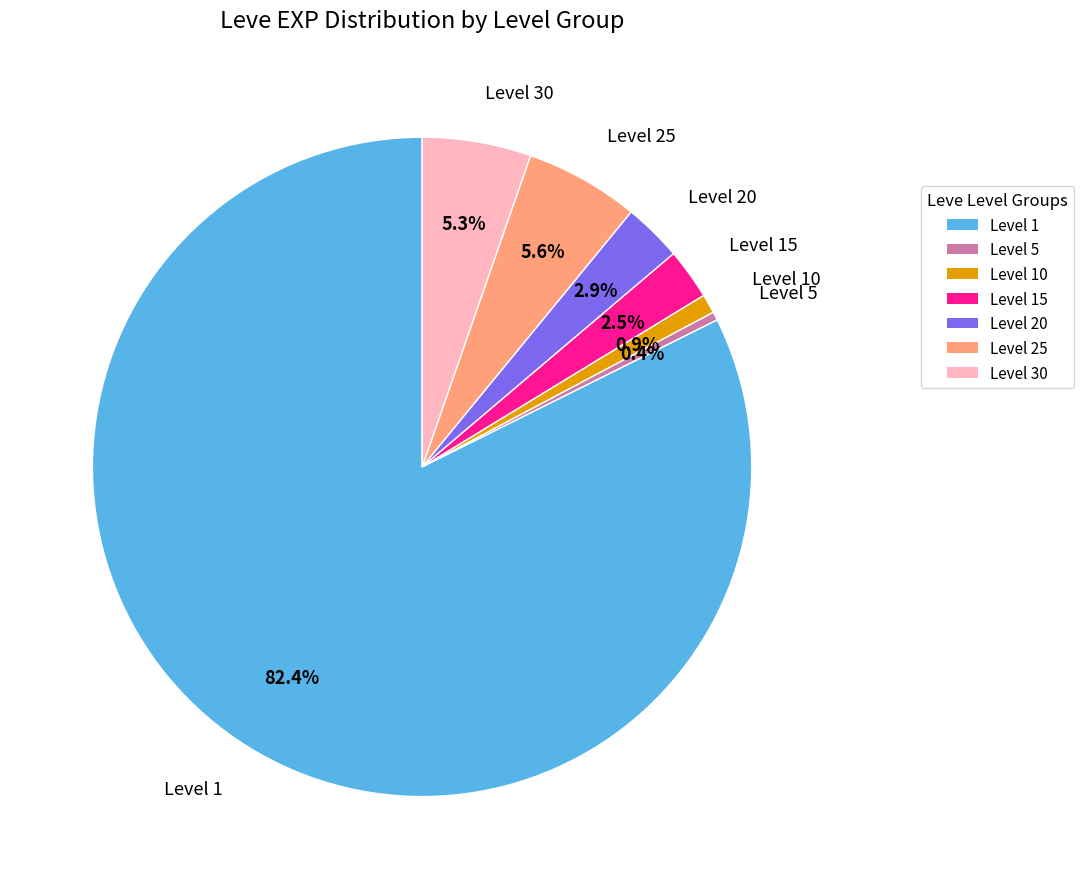

How many slices are in this pie chart?

7